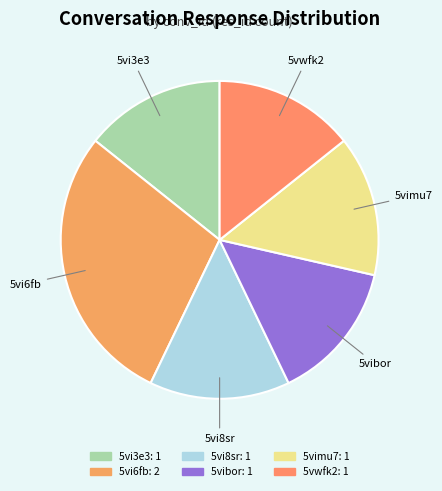

Which category has the biggest portion of the pie?

5vi6fb